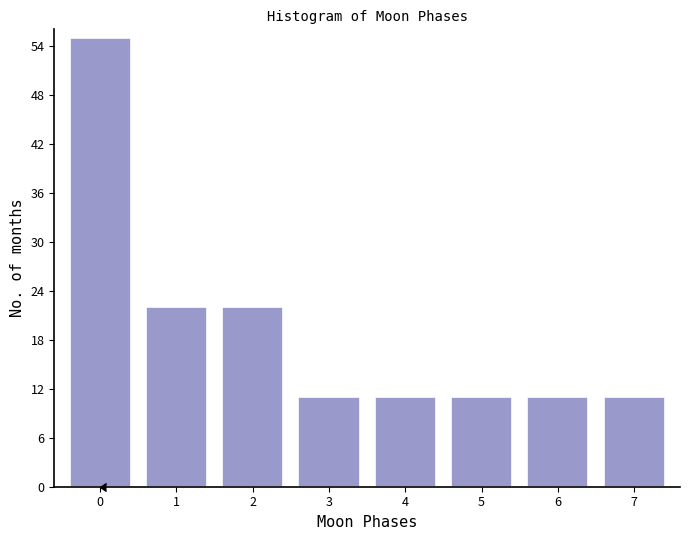

Reading left to right, list all the values displayed in this chart.

0=55	1=22	2=22	3=11	4=11	5=11	6=11	7=11